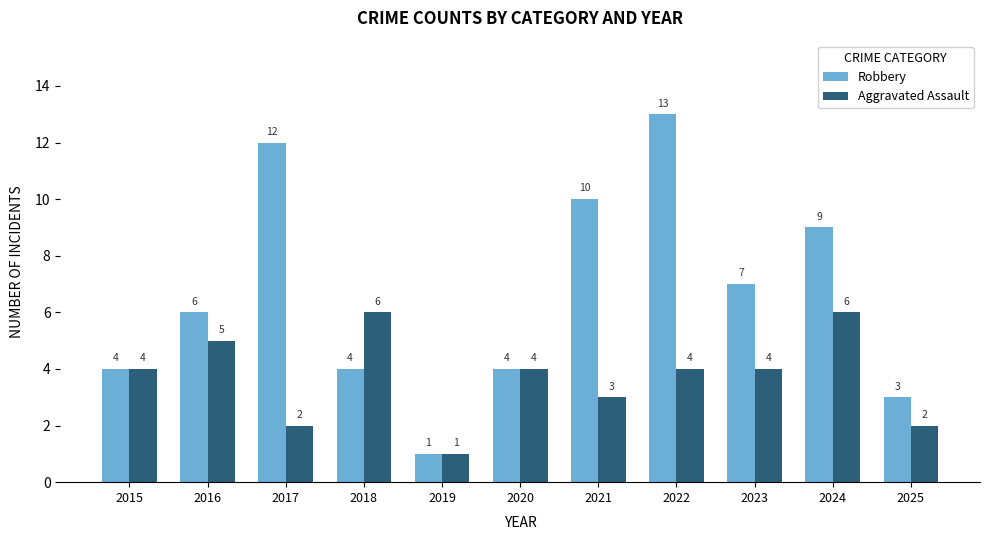

The Robbery series shows 6 at 2015. True or false?

False